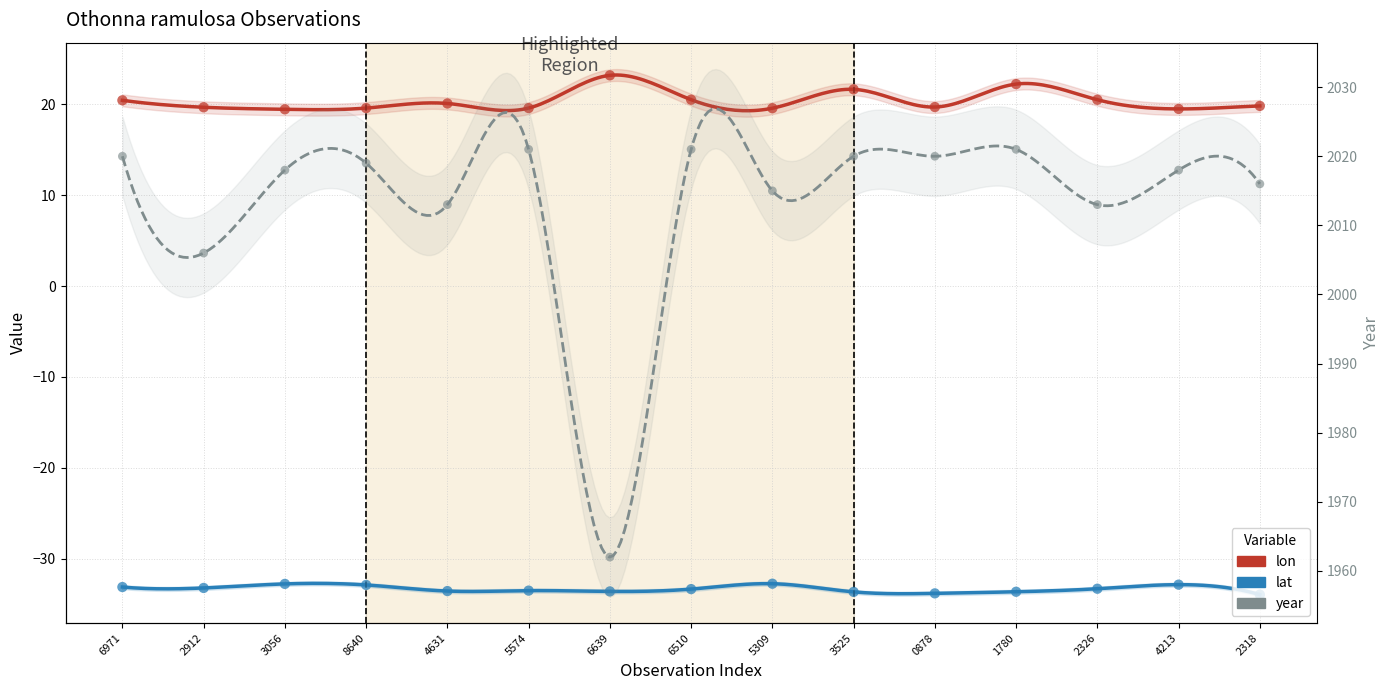

What are all the series names shown in the legend?

lon, lat, year